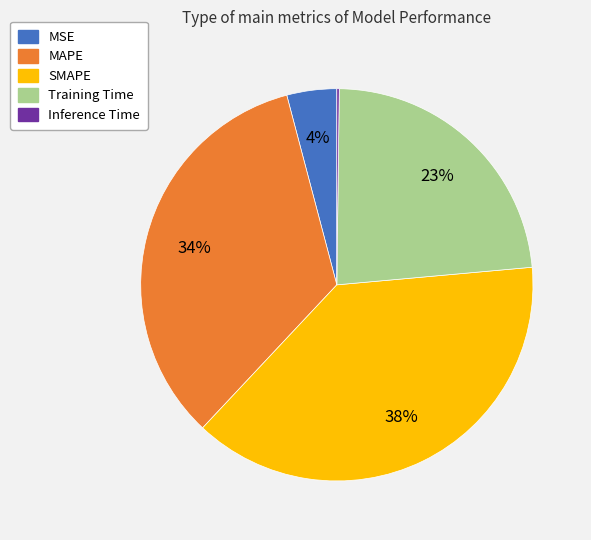

The Training Time slice represents 23% of the pie. True or false?

True